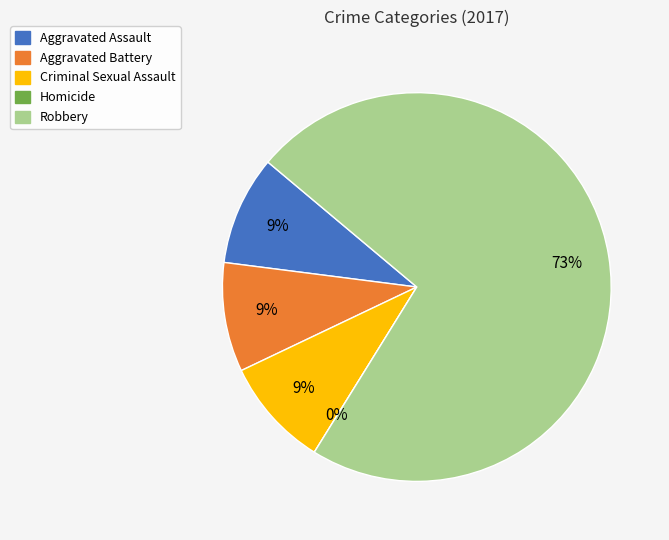

What portion of the pie excludes Criminal Sexual Assault?

90.9%